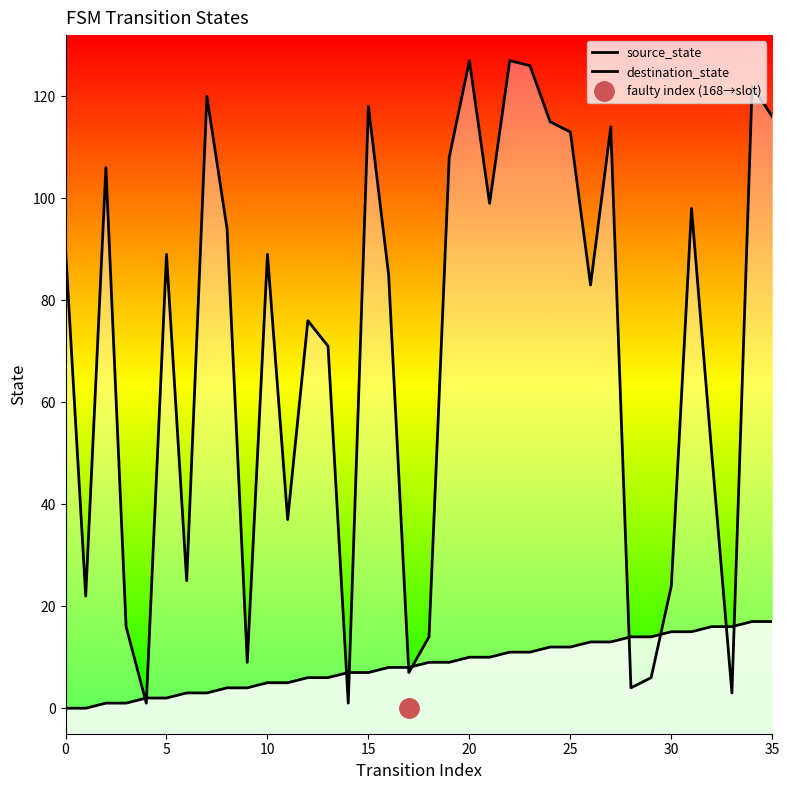

Which series has the largest total across all categories?

destination_state